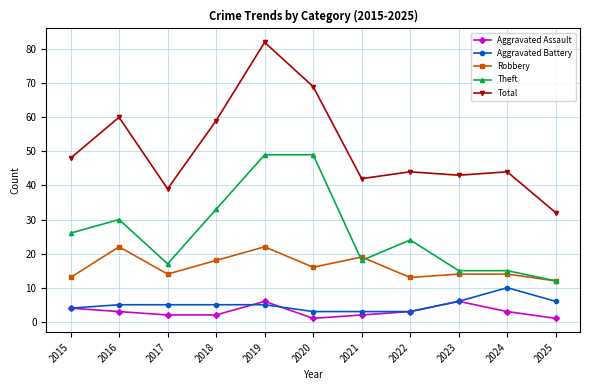

What are all the series names shown in the legend?

Aggravated Assault, Aggravated Battery, Robbery, Theft, Total